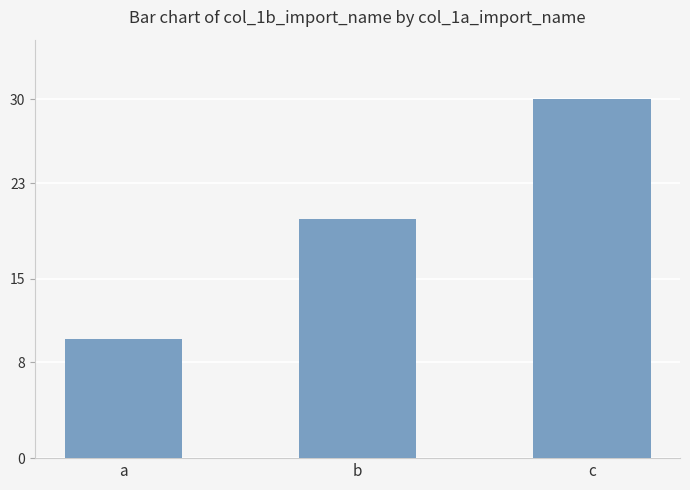

Which label corresponds to the largest value in the chart?

c